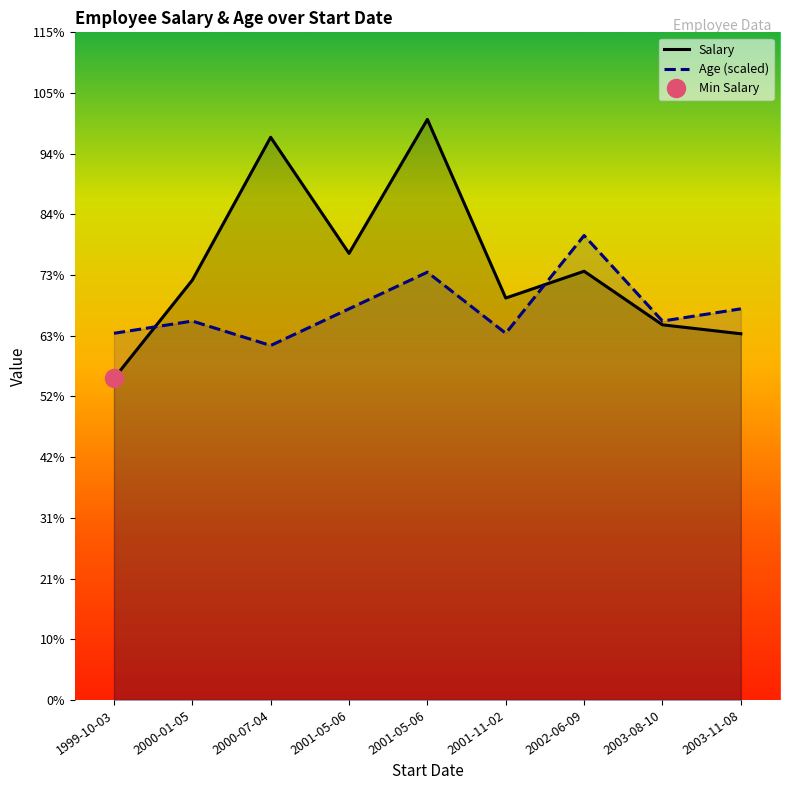

Which series has the largest total across all categories?

Salary